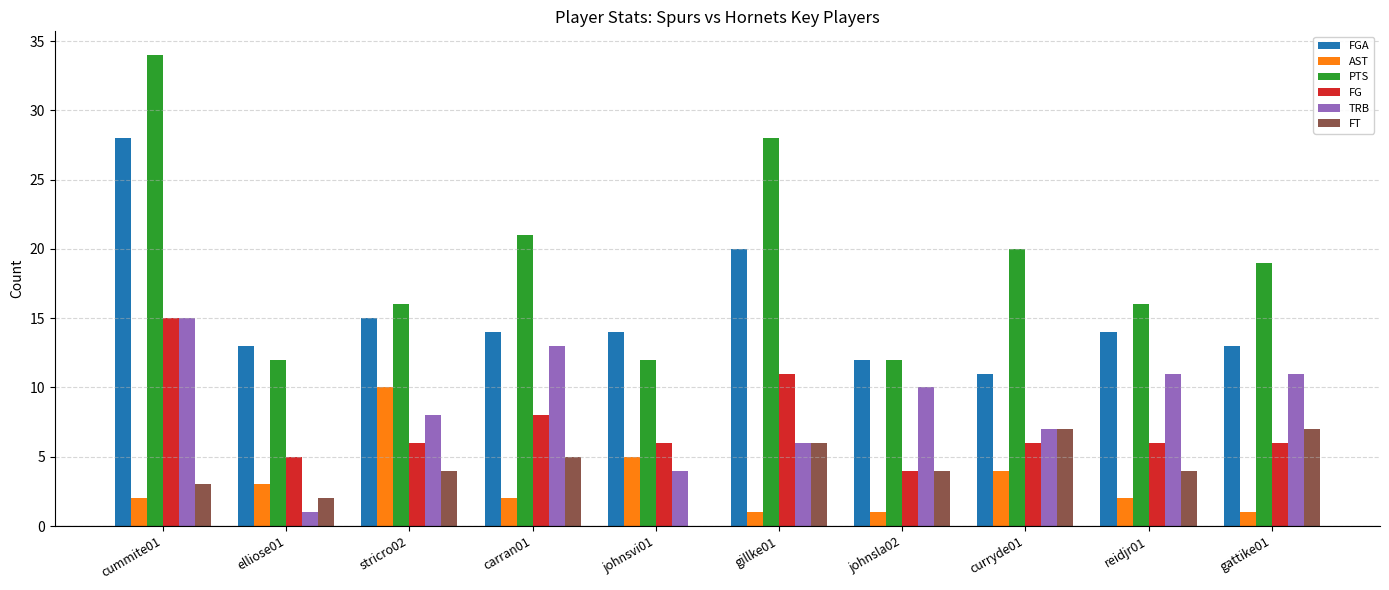

What is the sum of all FG values?

73